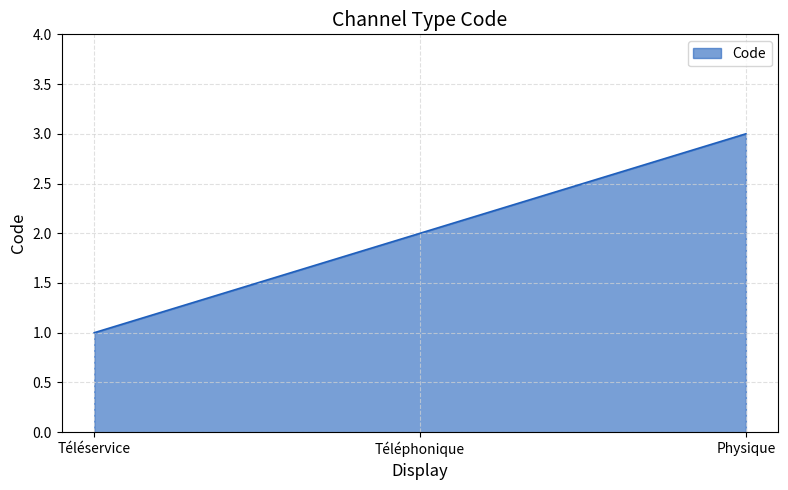

Rank the categories by value from lowest to highest.

Téléservice, Téléphonique, Physique